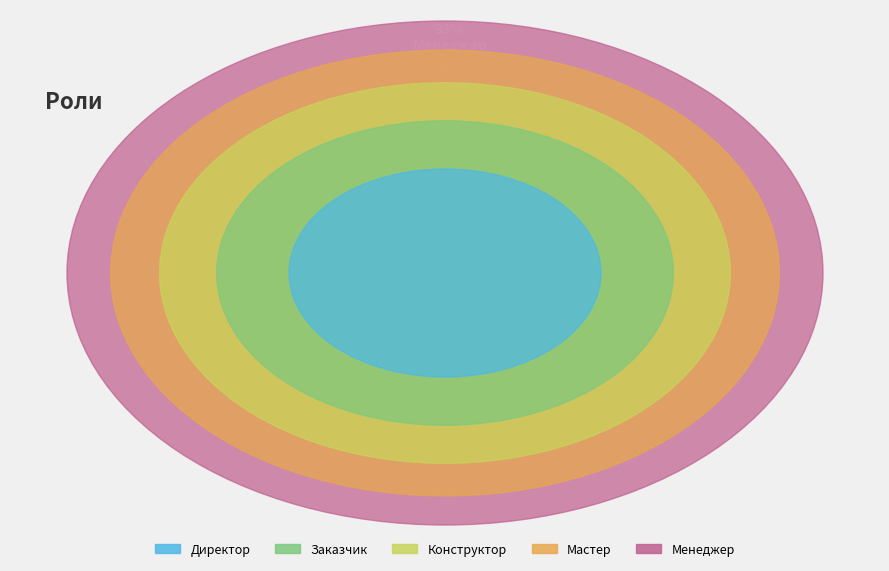

Is Заказчик the majority of the pie?

No